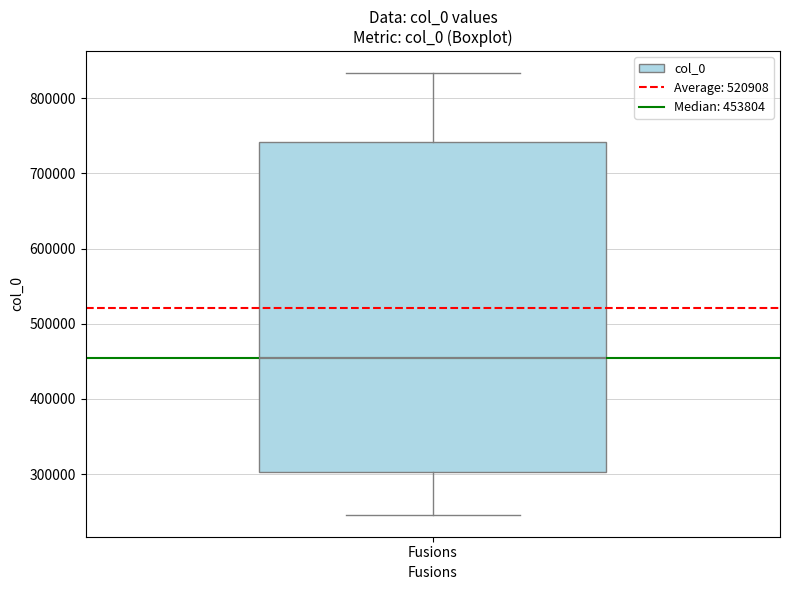

Where does the upper whisker of the box for Fusions end on the y-axis? The values are not printed on the chart, so give them approximately, as read against the axis.

830000